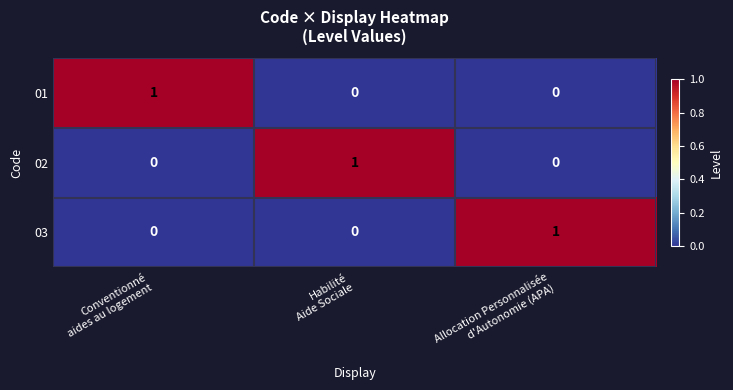

At how many categories does at least one series exceed 0?

3